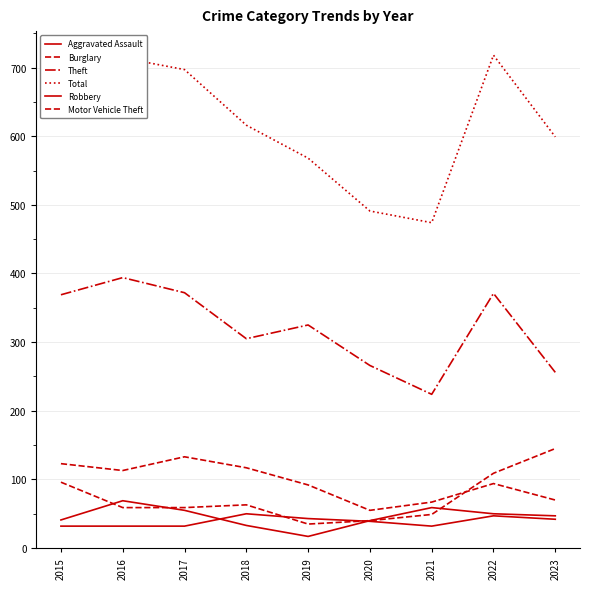

Is the value of Aggravated Assault at 2020 greater than the value of Theft at 2021?

No